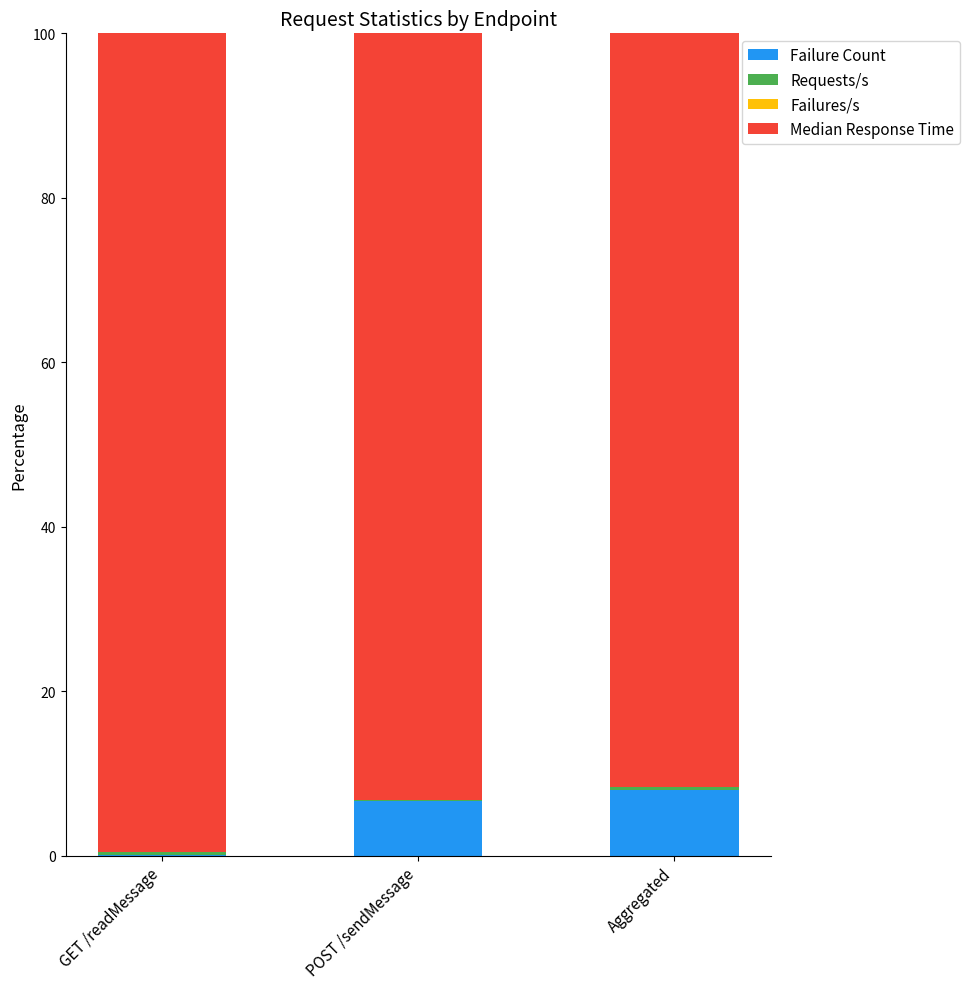

What is the highest value of the Failure Count series?

8.0